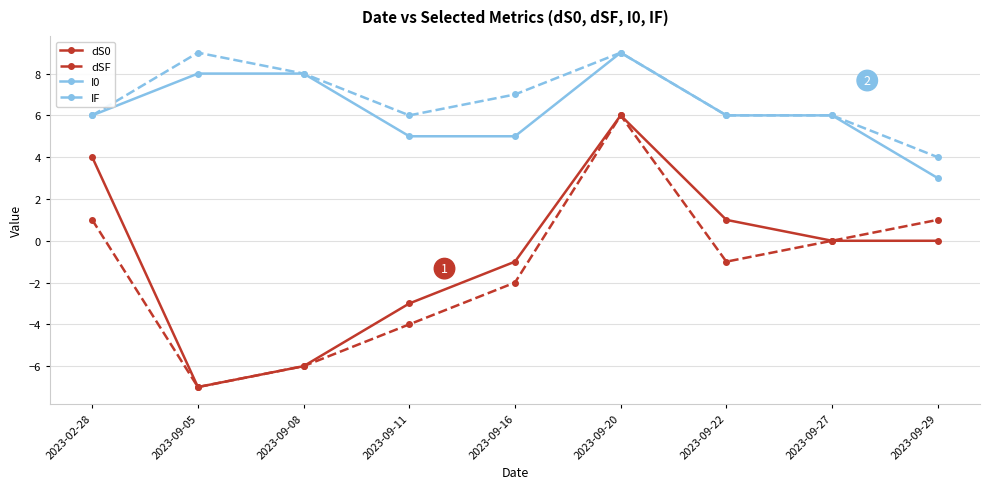

What is the spread (max minus min) of values at 2023-09-05?

16